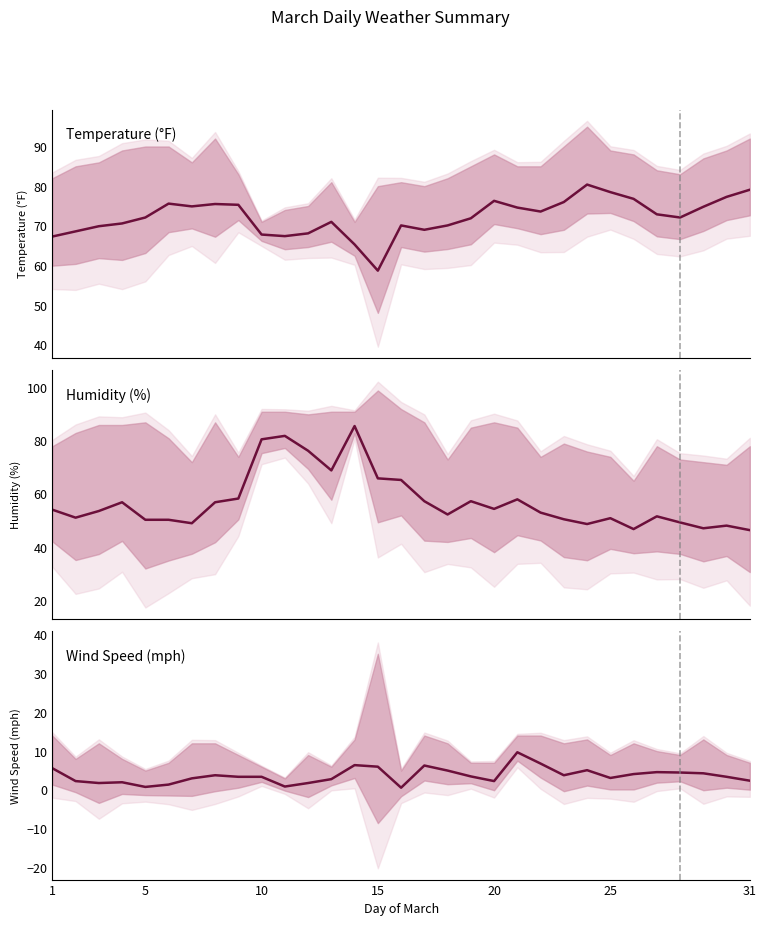

Does the chart have visible grid lines?

No